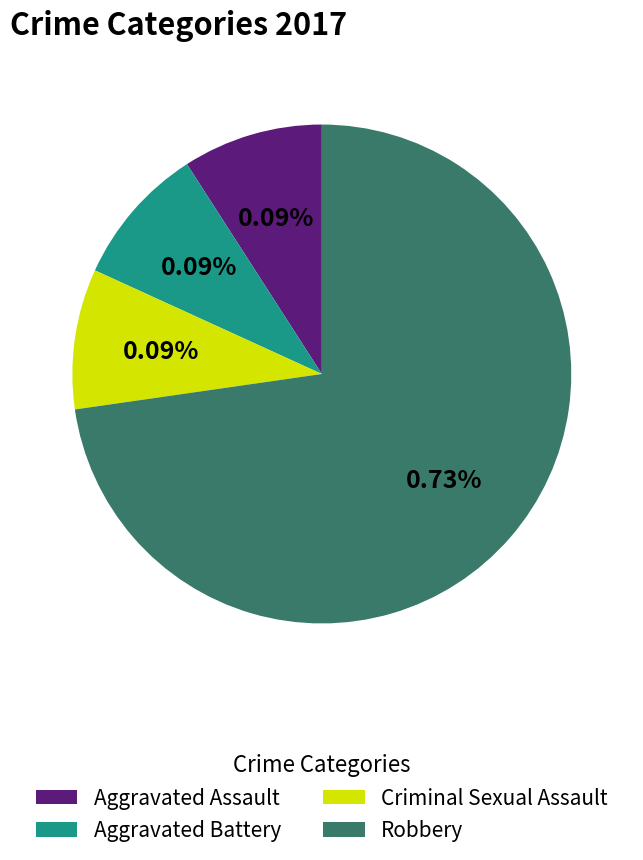

Count the number of slices in the pie.

4